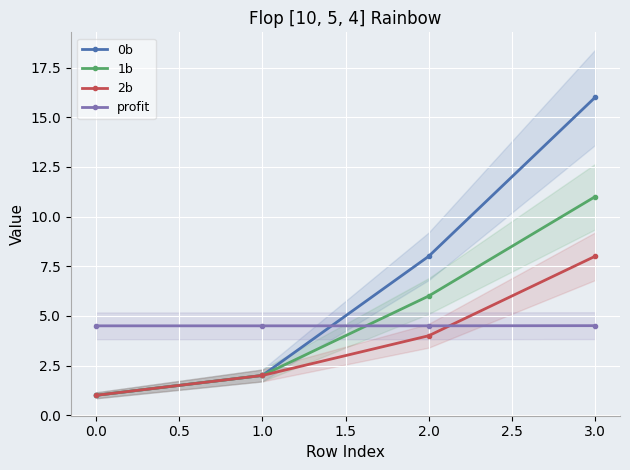

What is the average value of the profit series?

4.5